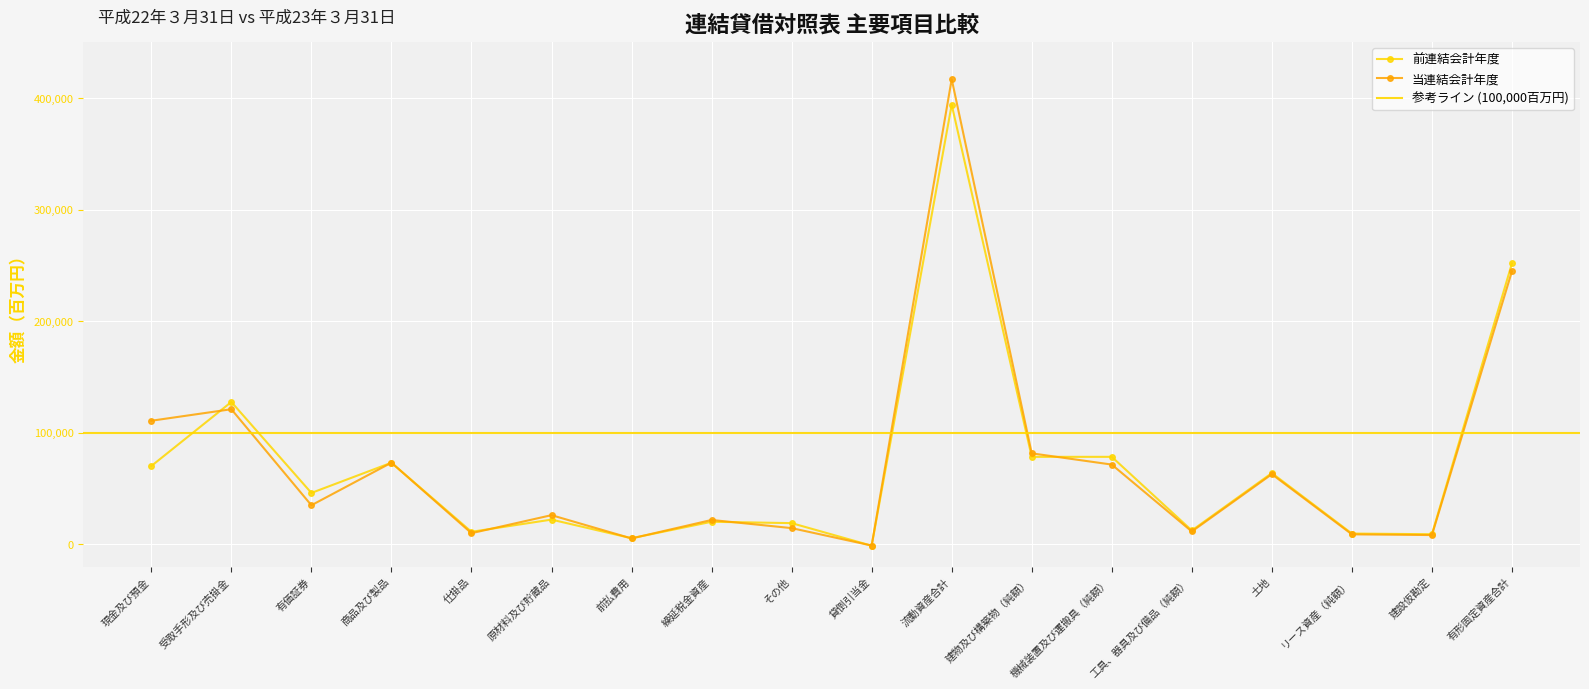

The 当連結会計年度 series shows 8321 at 建設仮勘定. True or false?

True